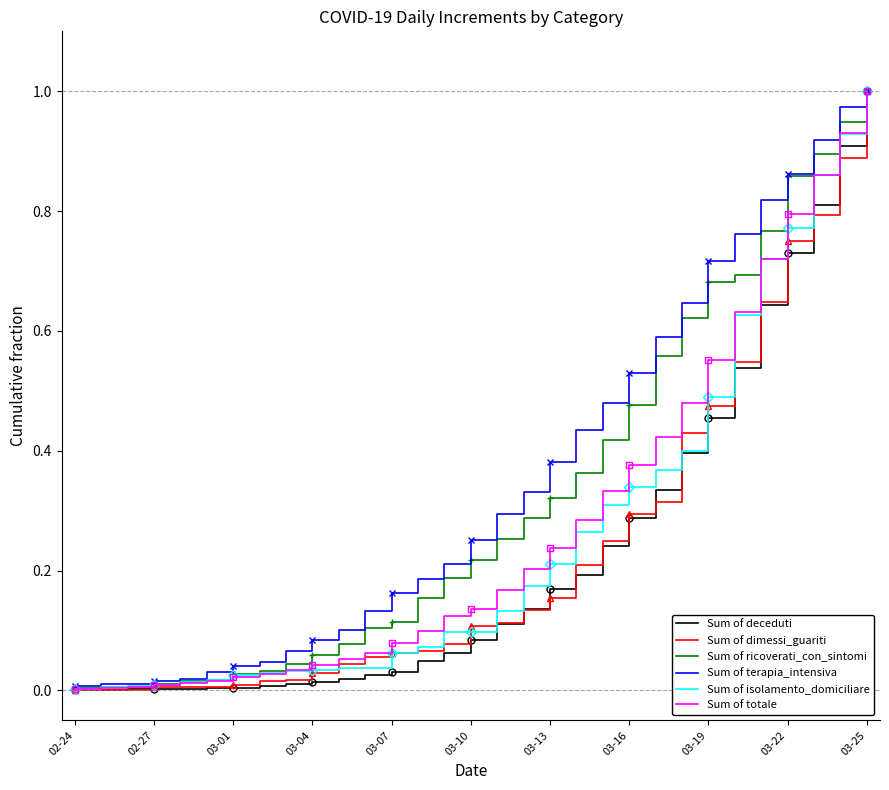

How many times do Sum of dimessi_guariti and Sum of isolamento_domiciliare cross each other?

6